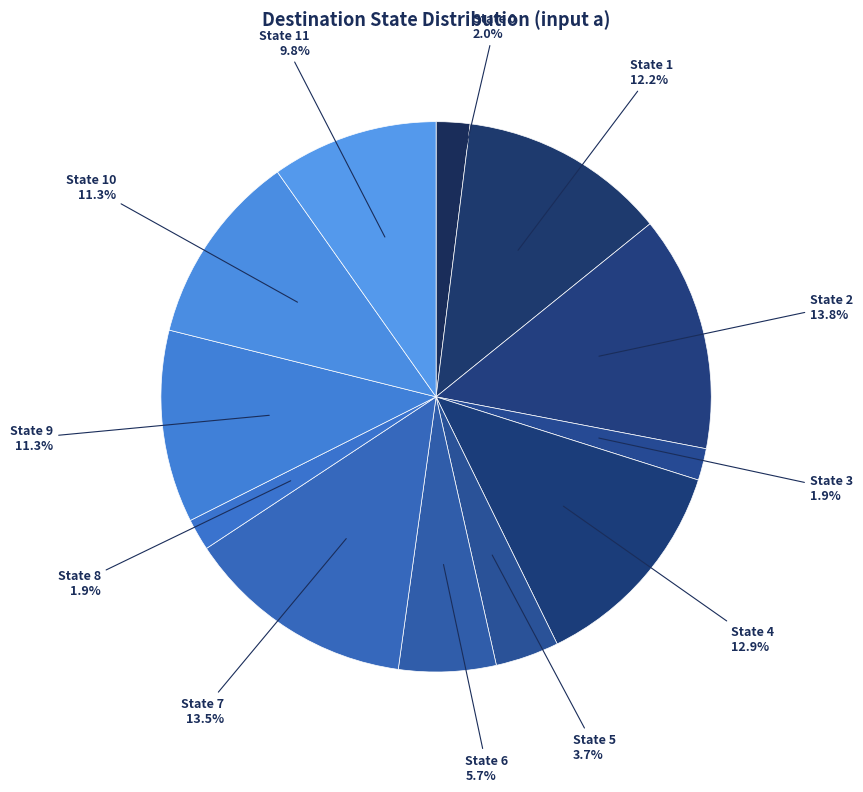

How many segments does this pie chart have?

12